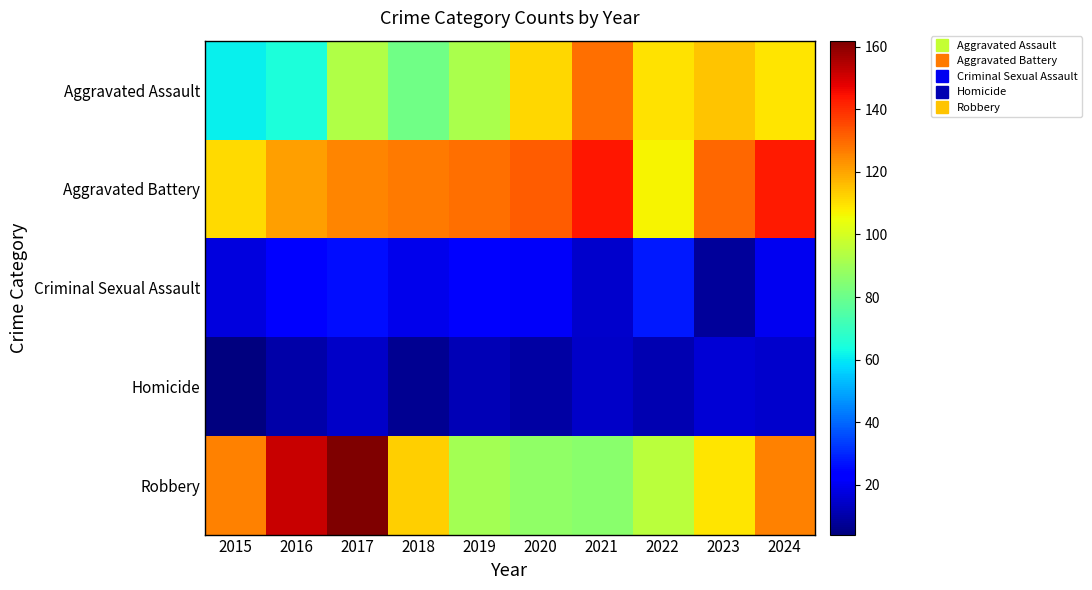

What is the smallest value displayed?

4